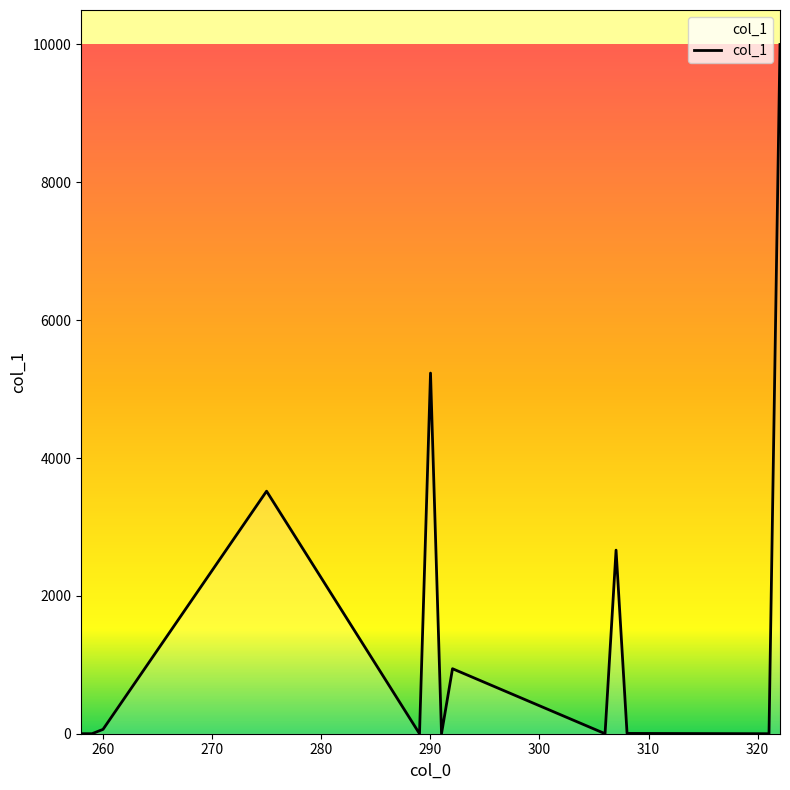

What is the greatest value displayed?

10000.0